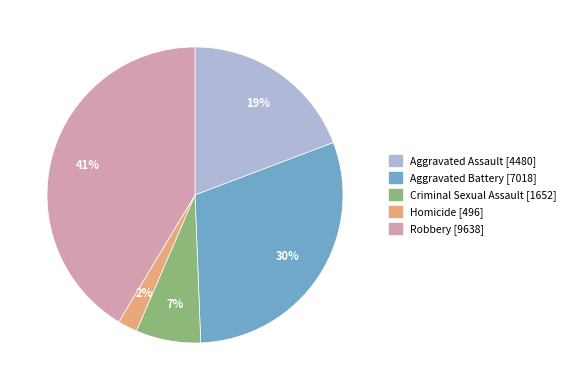

Is the sum of Criminal Sexual Assault and Aggravated Battery greater than half?

No